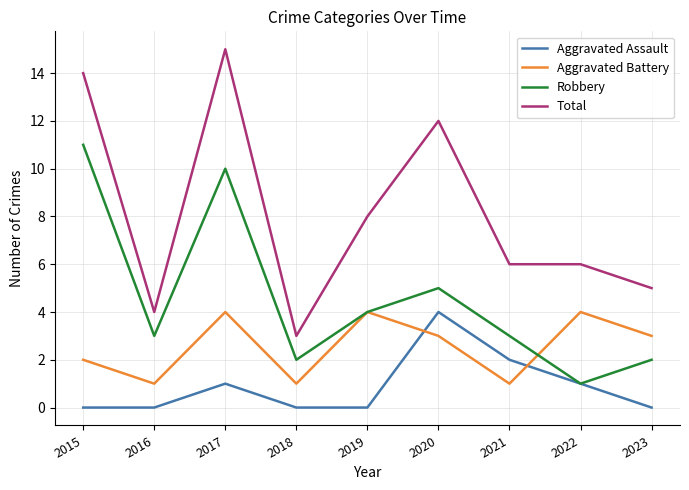

What is the sum of all Aggravated Assault values?

8